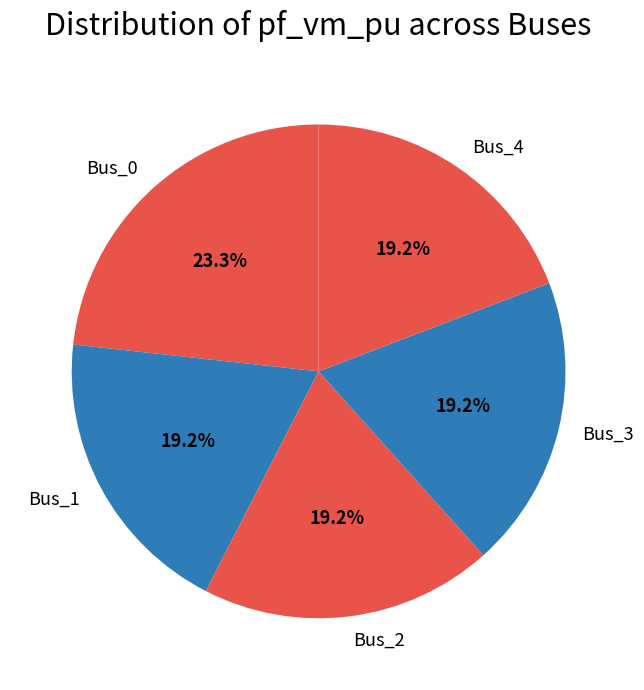

Is it true that Bus_4 is 19% of the pie?

True